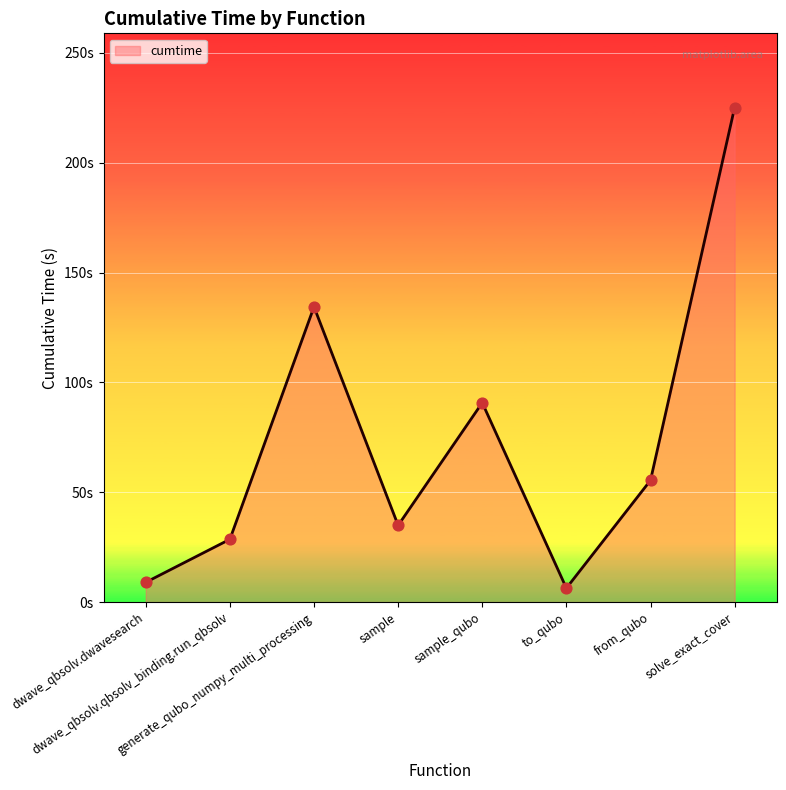

What is the change in value from dwave_qbsolv.qbsolv_binding.run_qbsolv to from_qubo?

+26.8